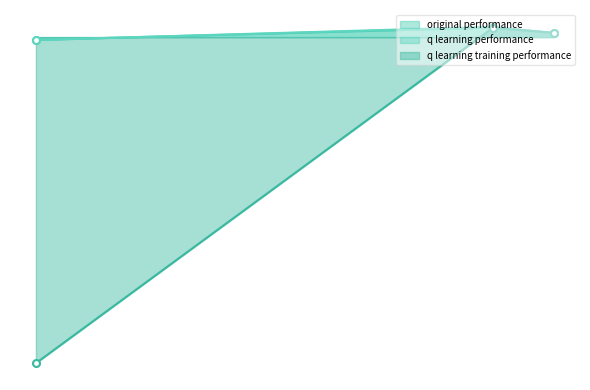

What is the difference between the original performance values at 126 and 537?

1880.3